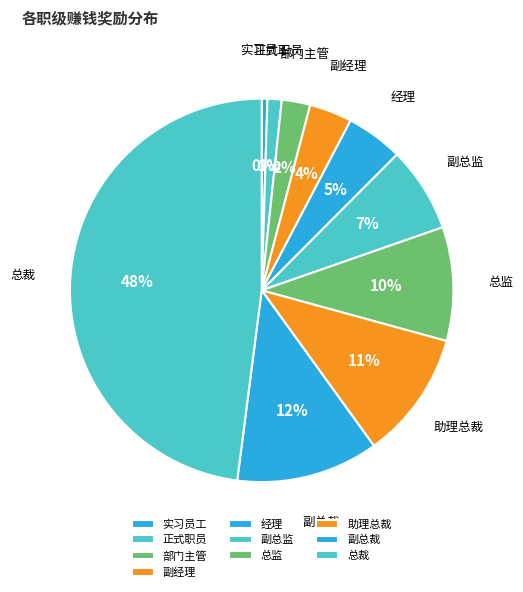

True or false: 正式职员 accounts for 1% of the total.

True